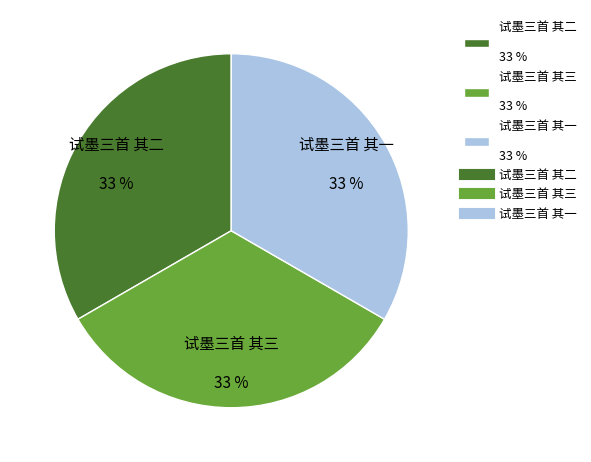

Does 试墨三首 其二 account for over 50% of the chart?

No